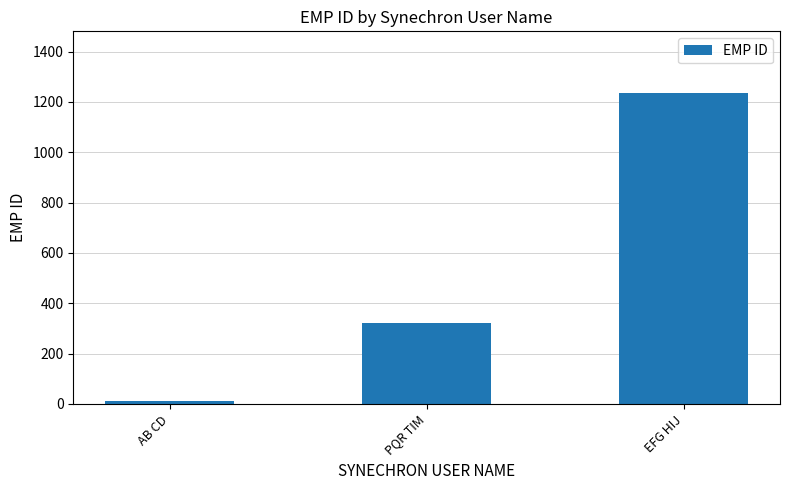

What is the sum of all values?

1566